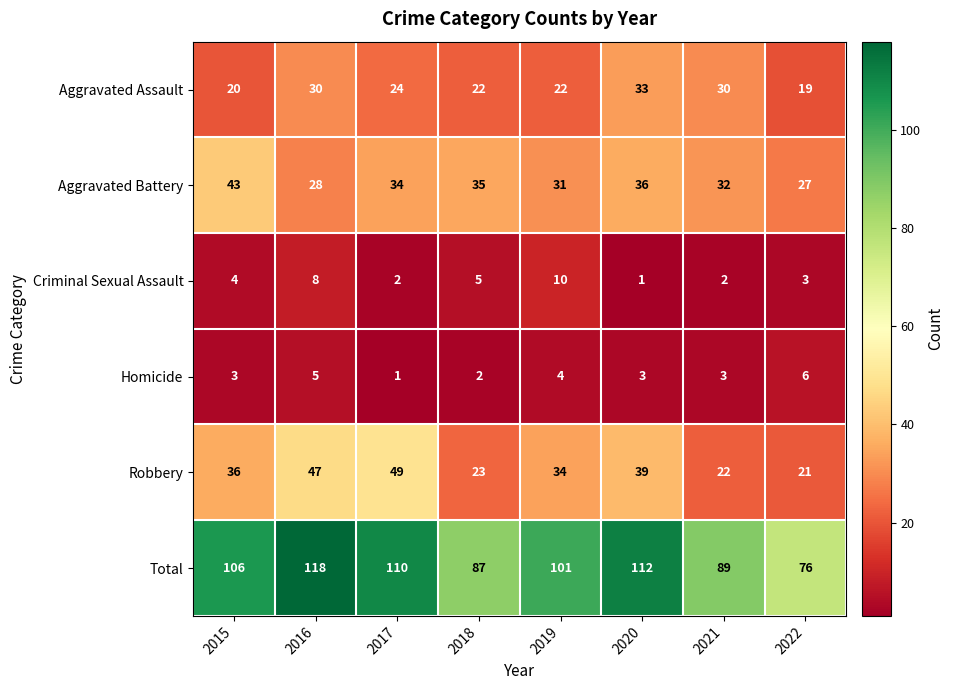

Rank the series at 2021 from lowest to highest value.

Criminal Sexual Assault, Homicide, Robbery, Aggravated Assault, Aggravated Battery, Total